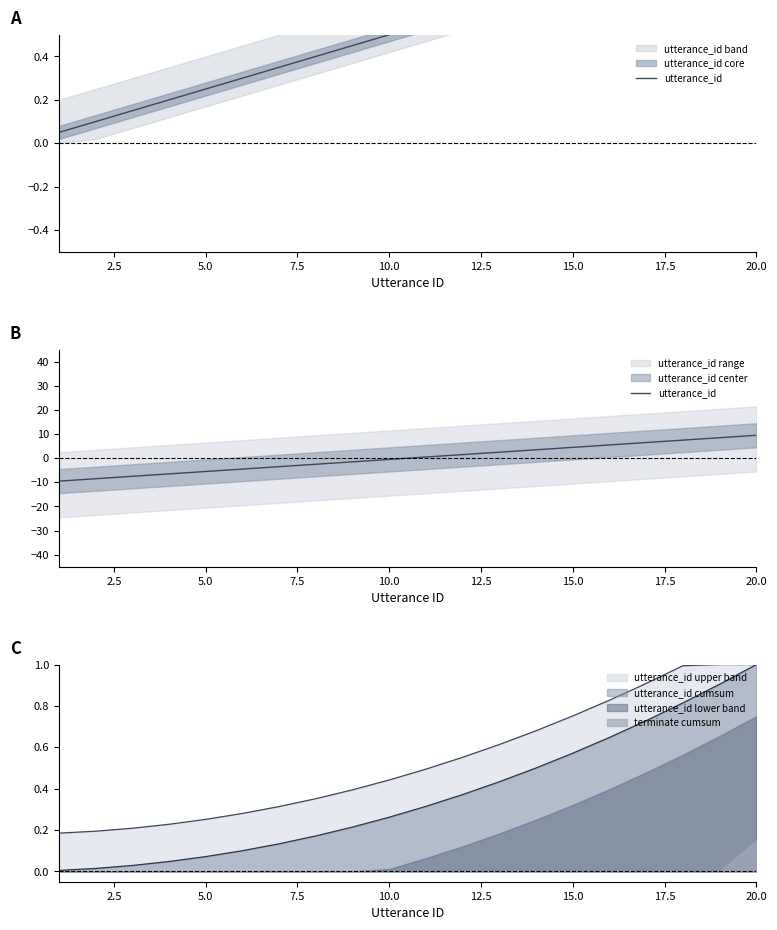

What is the value of the 20th point from the left?

9.5